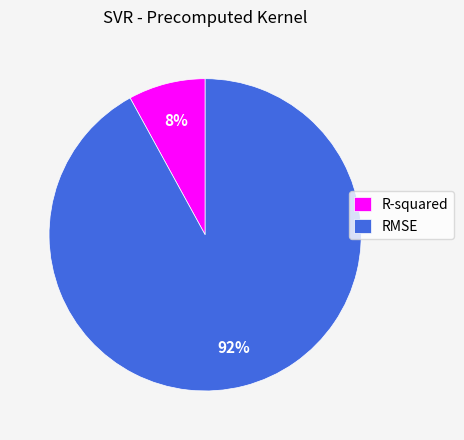

Which has a higher value, R-squared or RMSE?

RMSE